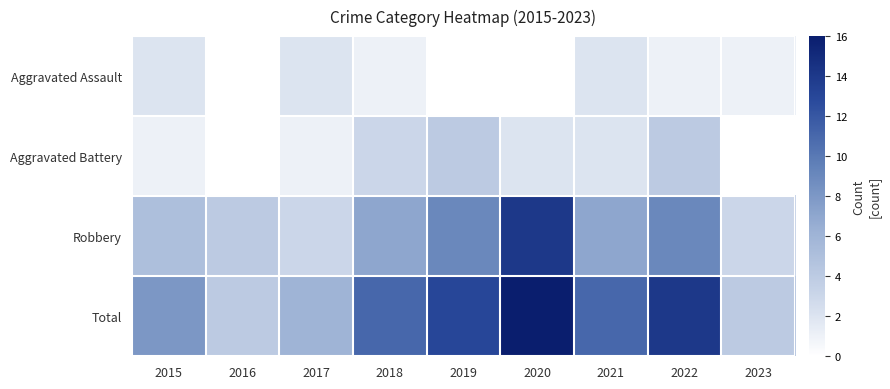

Reading left to right, extract all data points from this chart.

Aggravated Assault: 2015=2	2016=0	2017=2	2018=1	2019=0	2020=0	2021=2	2022=1	2023=1
Aggravated Battery: 2015=1	2016=0	2017=1	2018=3	2019=4	2020=2	2021=2	2022=4	2023=0
Robbery: 2015=5	2016=4	2017=3	2018=7	2019=9	2020=14	2021=7	2022=9	2023=3
Total: 2015=8	2016=4	2017=6	2018=11	2019=13	2020=16	2021=11	2022=14	2023=4